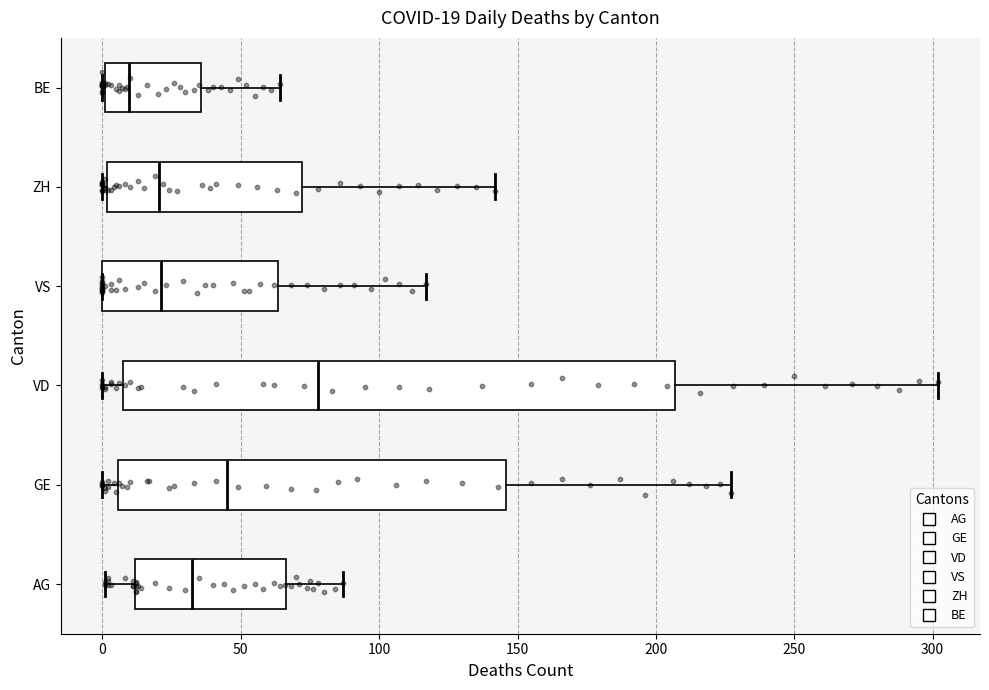

Which box's median line is the furthest to the left?

BE